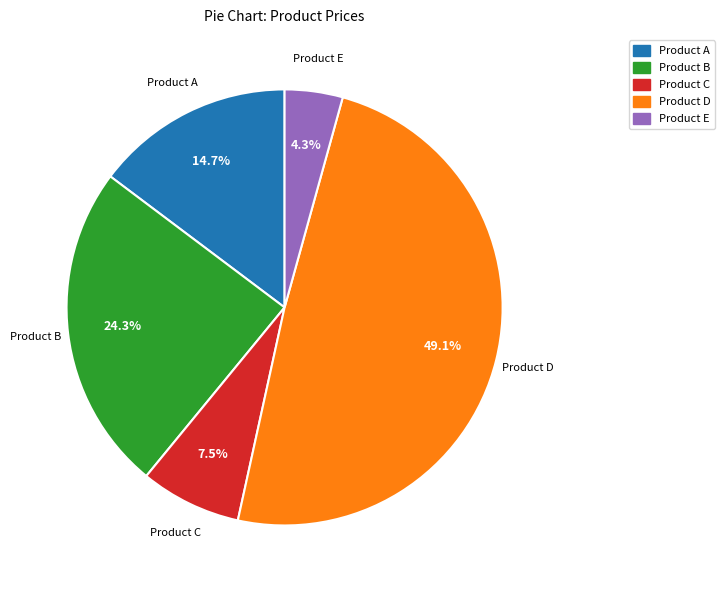

What percentage is NOT represented by Product C?

92.5%